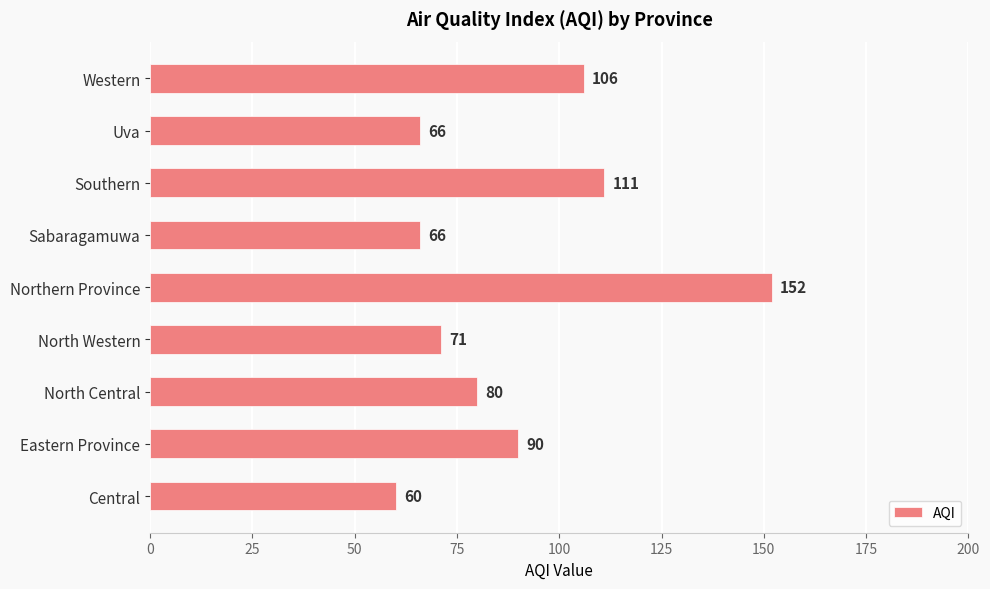

How many distinct data groups are displayed?

1